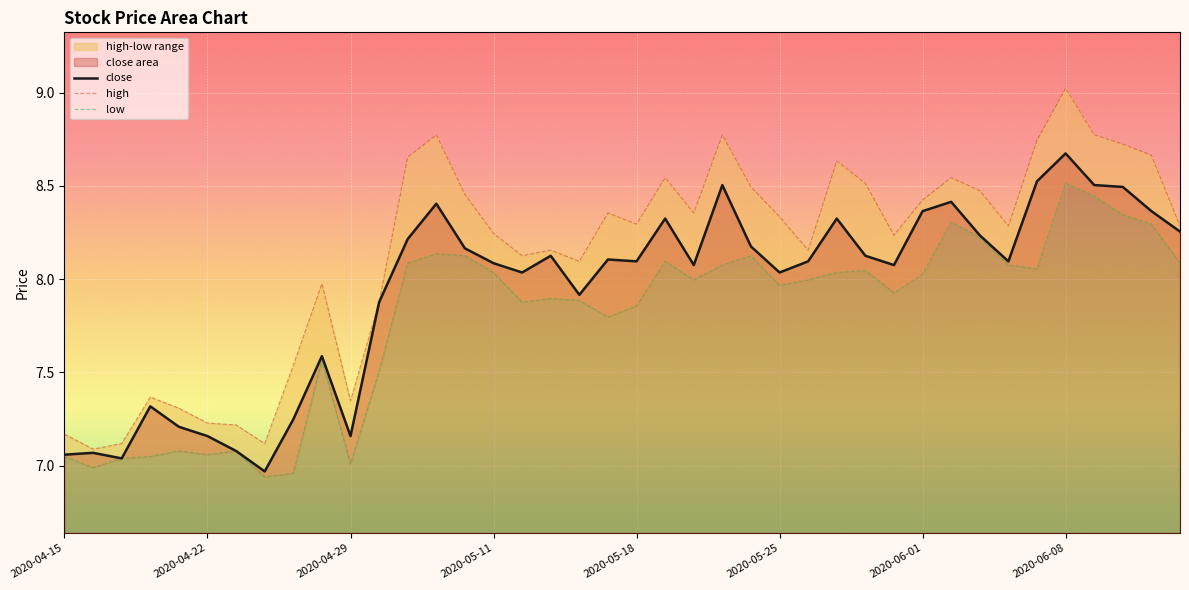

Does the chart display data point markers on the line(s)?

No